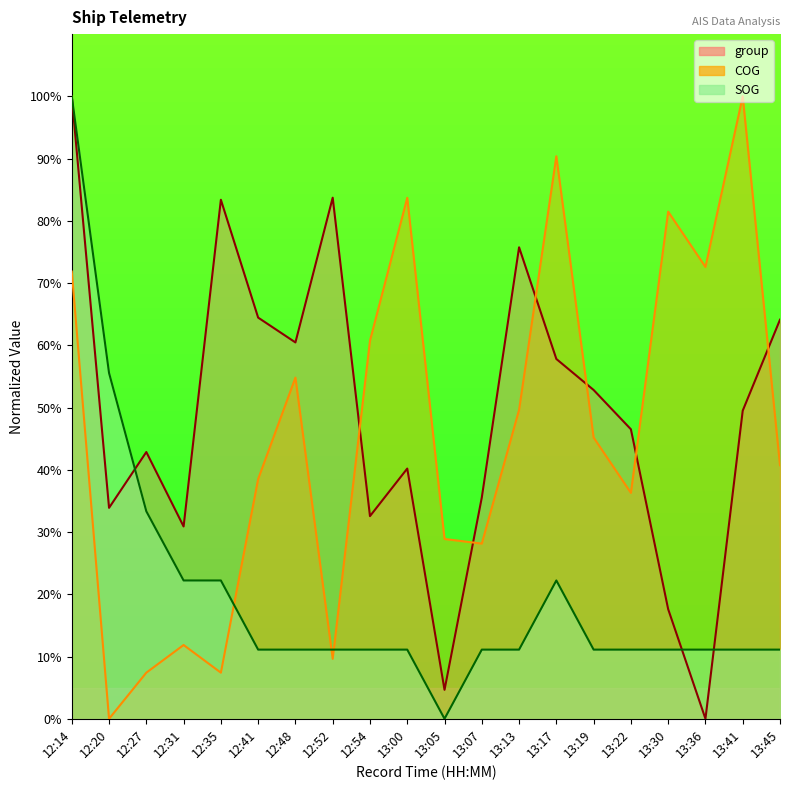

How many lines are shown in the chart?

3